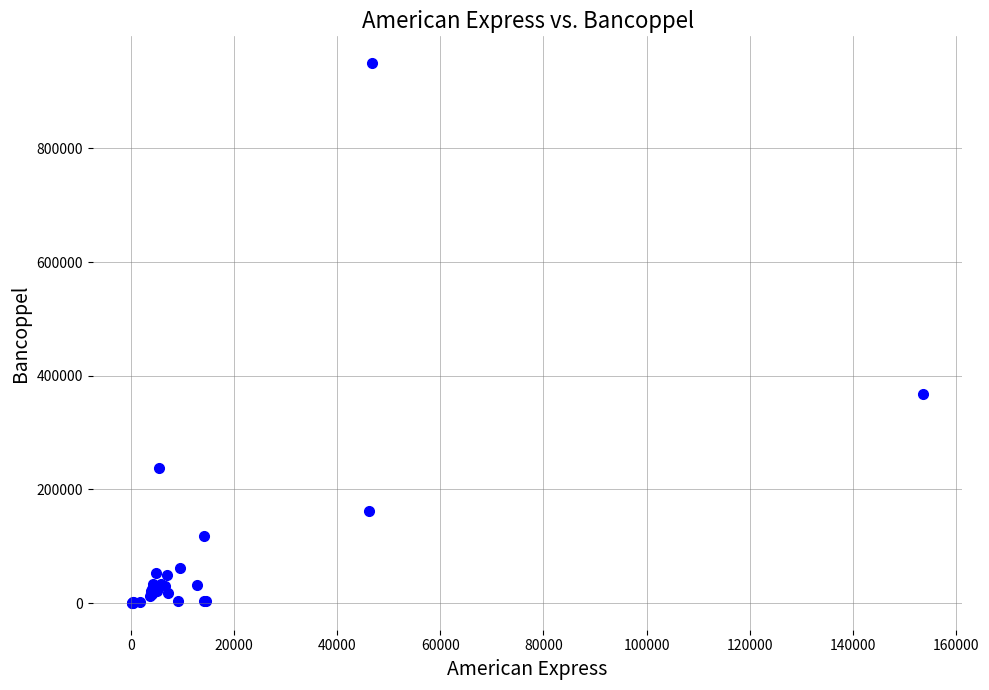

What Y value in the scatter plot is closest to 475087?

368447